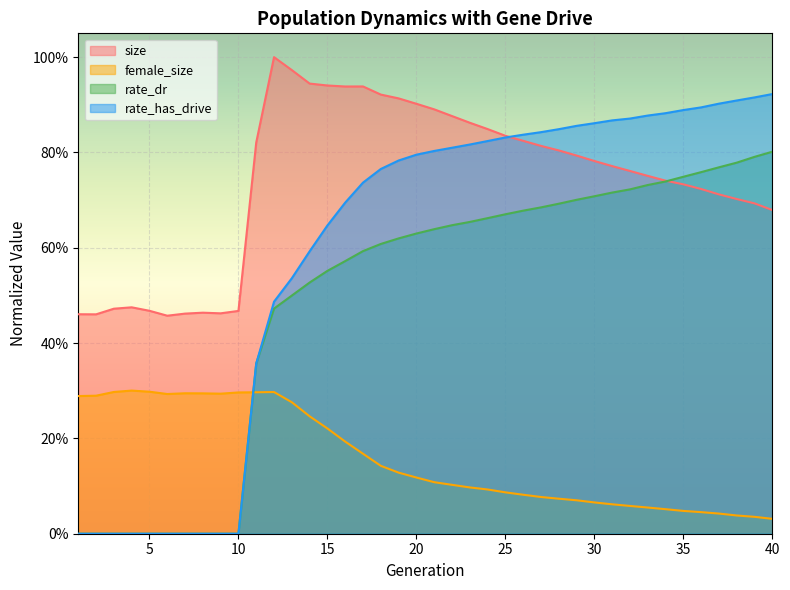

Reading right to left, extract all data points from this chart.

size: 0.7	0.7	0.7	0.7	0.7	0.7	0.7	0.8	0.8	0.8	0.8	0.8	0.8	0.8	0.8	0.8	0.8	0.9	0.9	0.9	0.9	0.9	0.9	0.9	0.9	0.9	0.9	1.0	1.0	0.8	0.5	0.5	0.5	0.5	0.5	0.5	0.5	0.5	0.5	0.5
female_size: 0.0	0.0	0.0	0.0	0.0	0.0	0.1	0.1	0.1	0.1	0.1	0.1	0.1	0.1	0.1	0.1	0.1	0.1	0.1	0.1	0.1	0.1	0.1	0.2	0.2	0.2	0.2	0.3	0.3	0.3	0.3	0.3	0.3	0.3	0.3	0.3	0.3	0.3	0.3	0.3
rate_dr: 0.8	0.8	0.8	0.8	0.8	0.7	0.7	0.7	0.7	0.7	0.7	0.7	0.7	0.7	0.7	0.7	0.7	0.7	0.6	0.6	0.6	0.6	0.6	0.6	0.6	0.6	0.5	0.5	0.5	0.4	0.0	0.0	0.0	0.0	0.0	0.0	0.0	0.0	0.0	0.0
rate_has_drive: 0.9	0.9	0.9	0.9	0.9	0.9	0.9	0.9	0.9	0.9	0.9	0.9	0.8	0.8	0.8	0.8	0.8	0.8	0.8	0.8	0.8	0.8	0.8	0.7	0.7	0.6	0.6	0.5	0.5	0.4	0.0	0.0	0.0	0.0	0.0	0.0	0.0	0.0	0.0	0.0